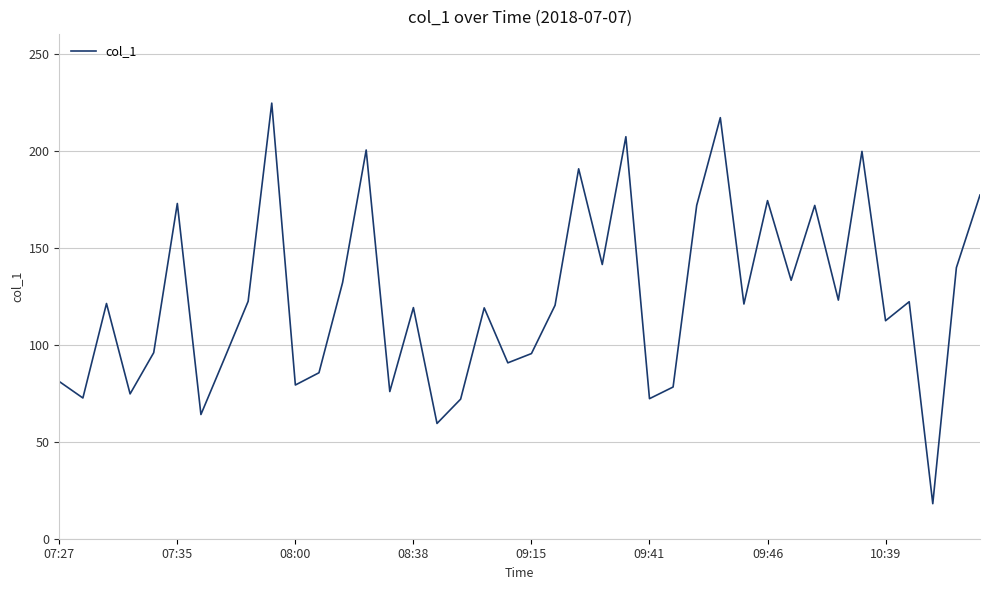

What is the difference between the maximum and minimum values?

206.4